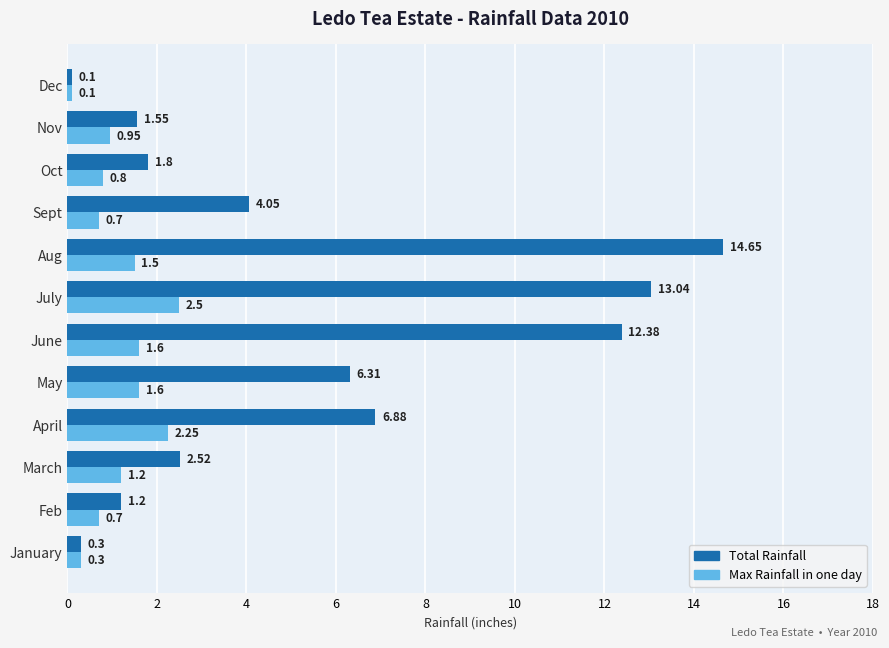

What is the difference between the Max Rainfall in one day values at May and January?

1.3